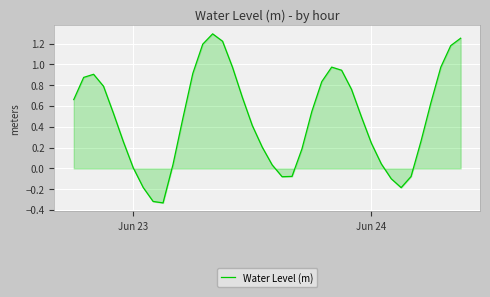

What is the difference between the maximum and minimum values?

1.6